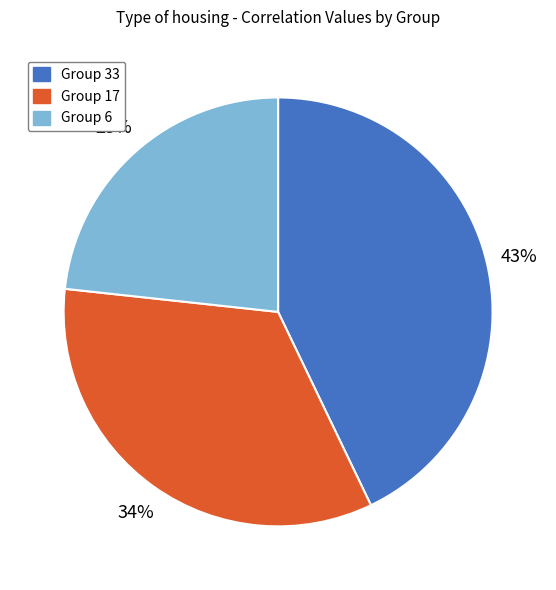

To the nearest percent, what is the average slice percentage?

33%